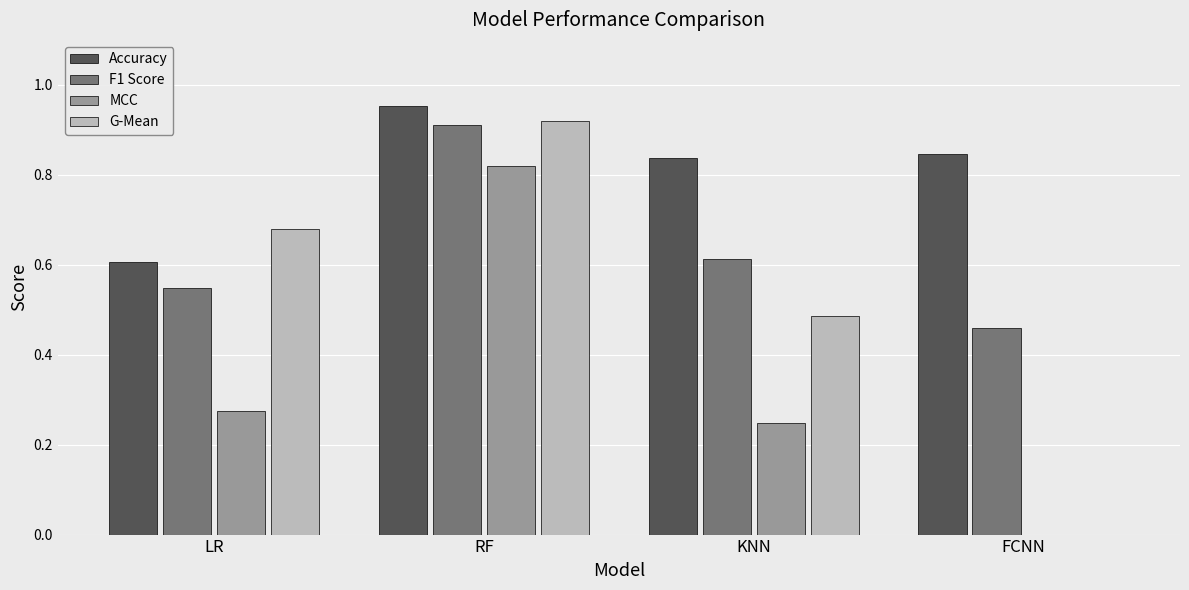

Count the F1 Score values in the range 0 to 1.

4